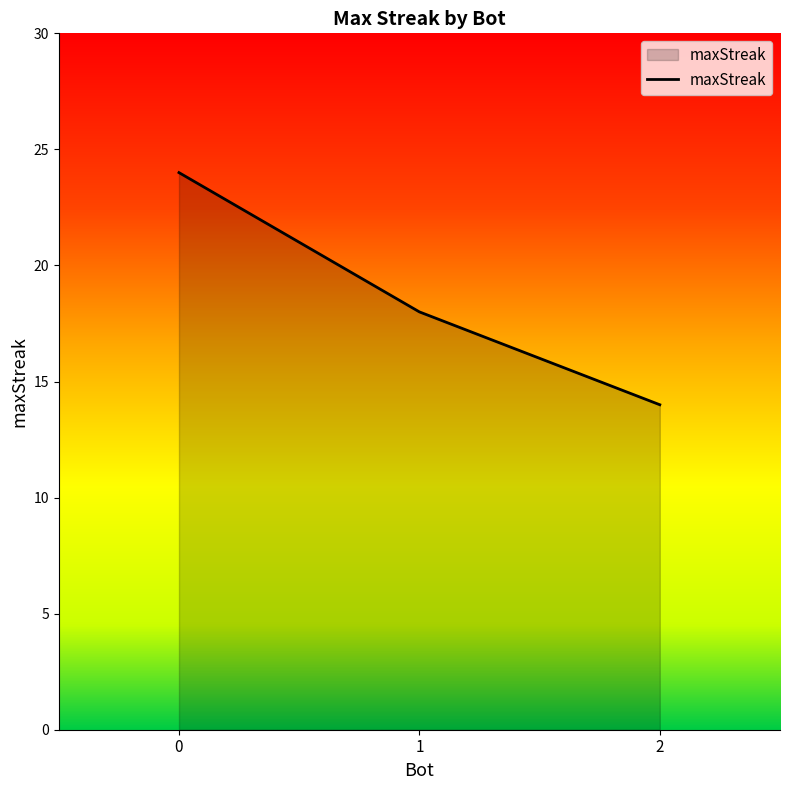

Count the number of data series in this chart.

1